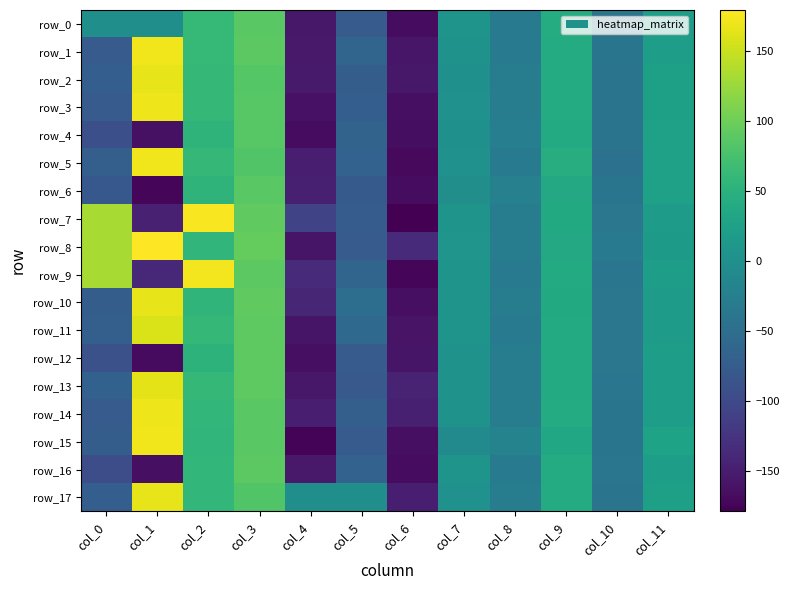

What is the difference between the maximum and minimum values in the row_7 series?

354.8